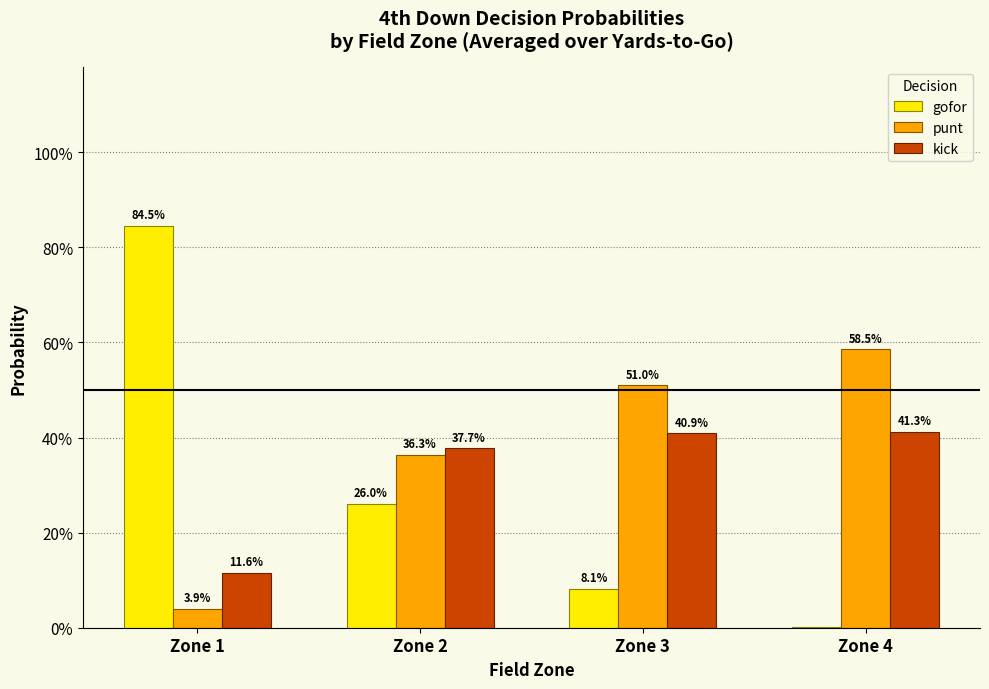

What are all the series names shown in the legend?

gofor, punt, kick